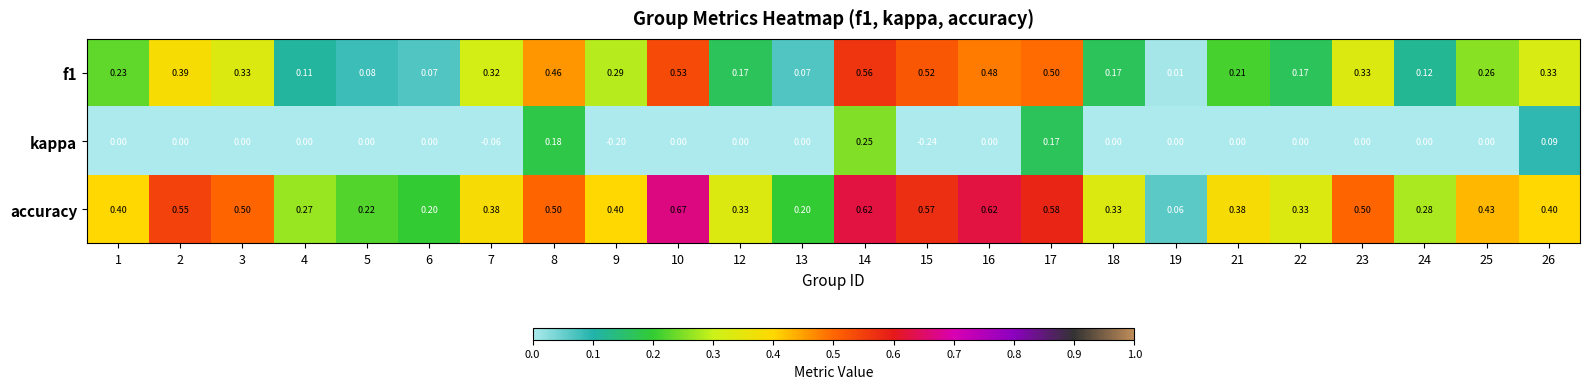

Which series has the largest total across all categories?

accuracy